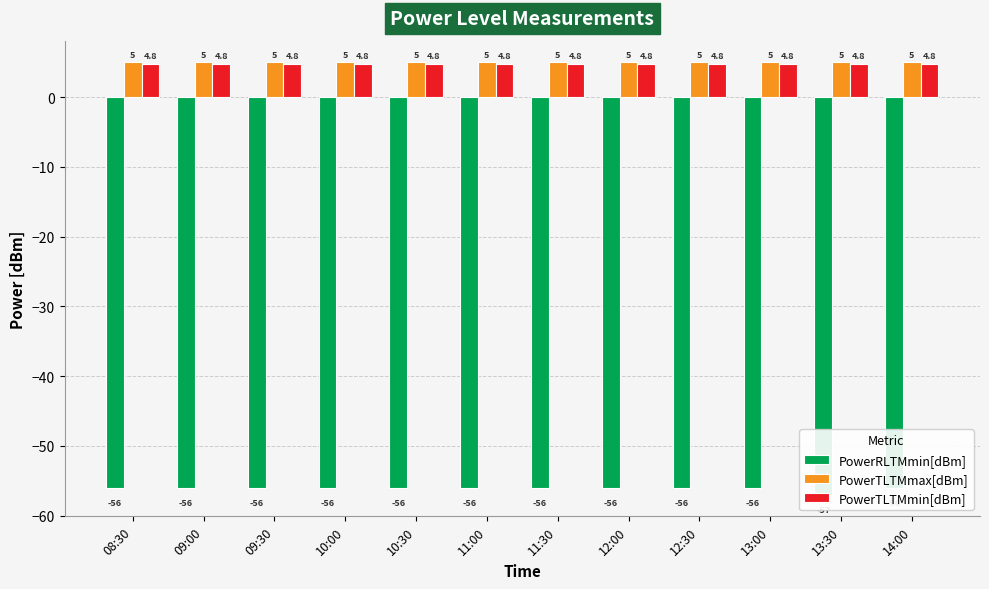

At which category is the sum across all series the highest?

08:30